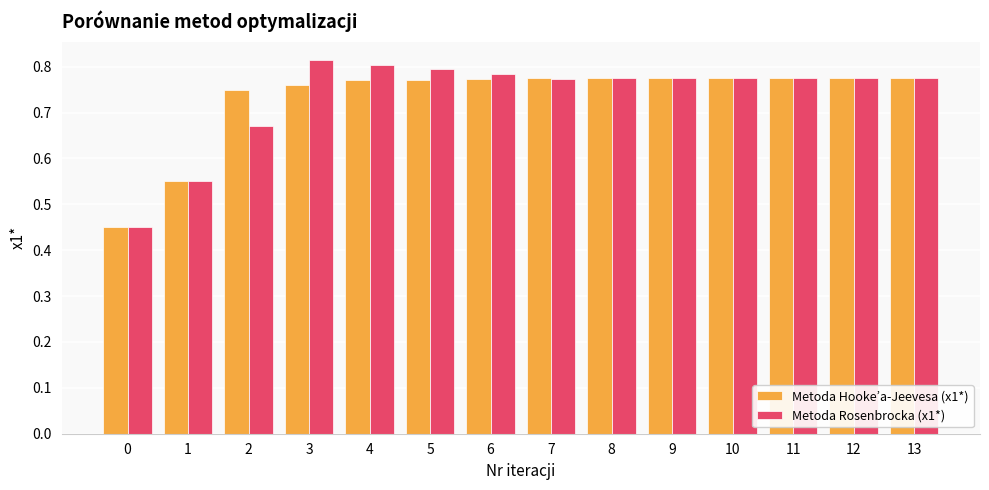

The value of Metoda Hooke’a-Jeevesa (x1*) at 5 is 0.8. True or false?

True